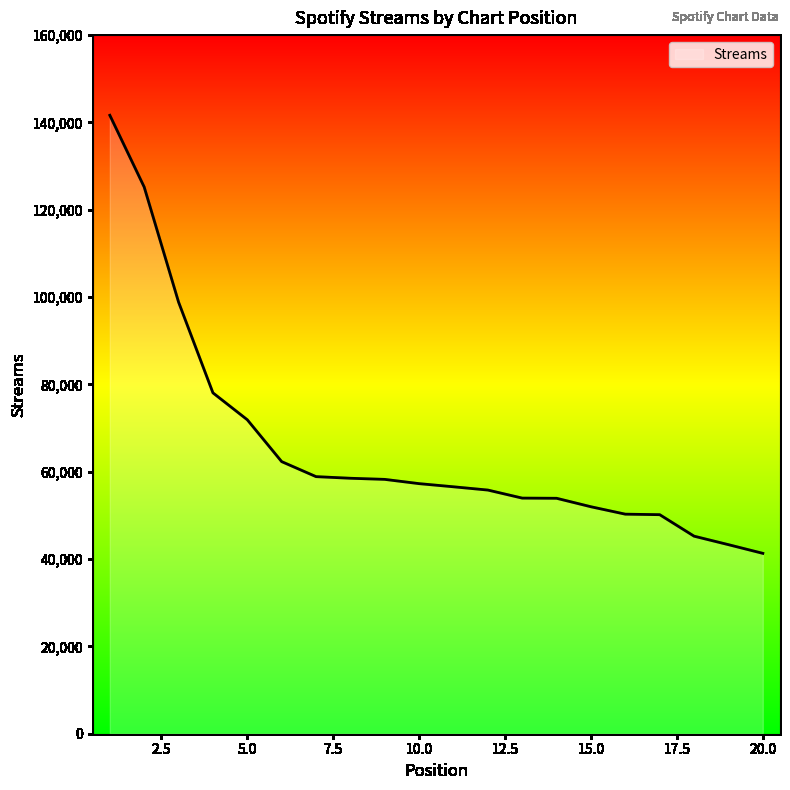

What is the smallest value displayed?

41311